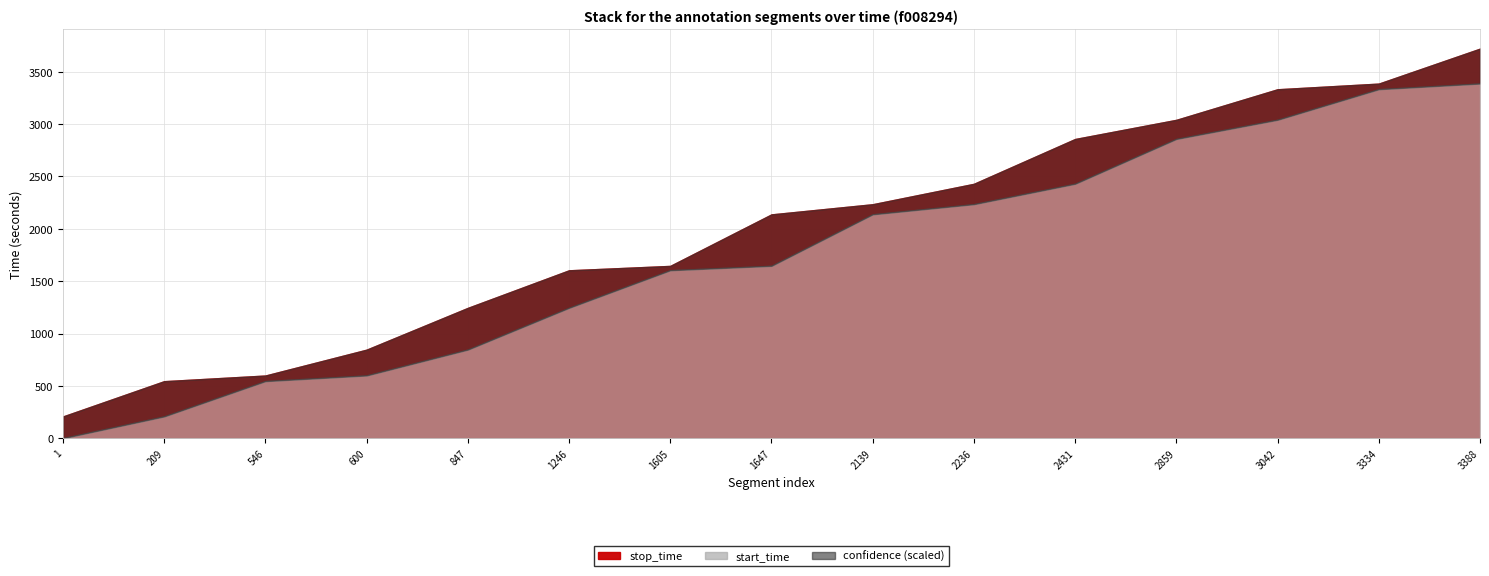

What are all the series names shown in the legend?

start_time, stop_time, confidence